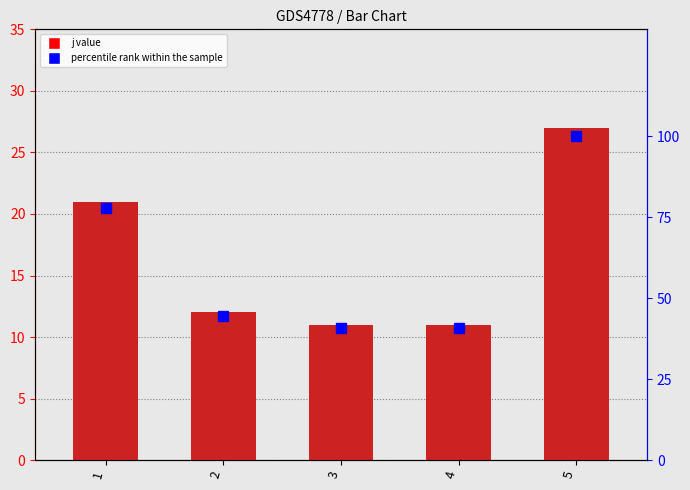

How many data points in j are above 12?

2